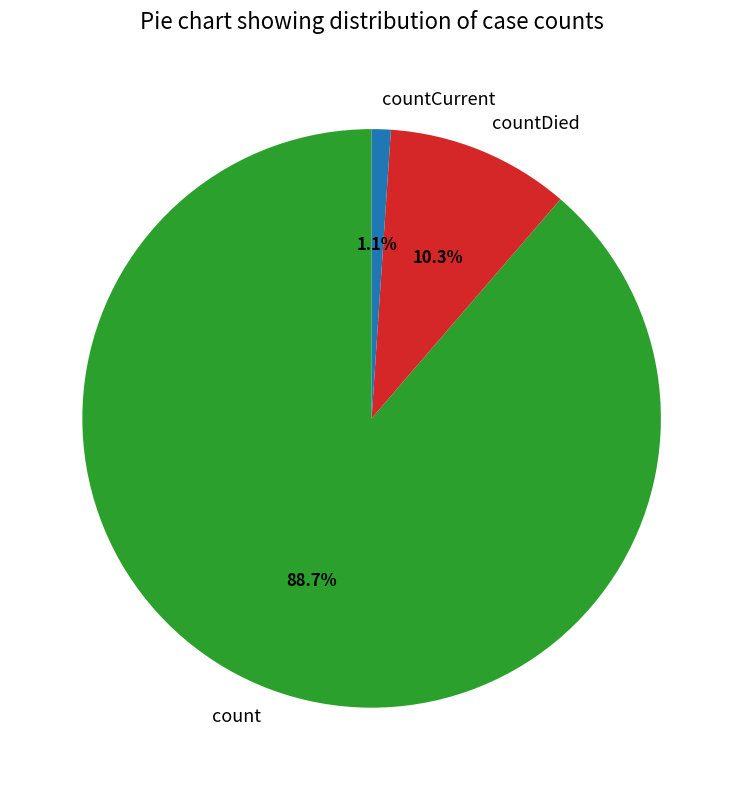

How many slices are in this pie chart?

3